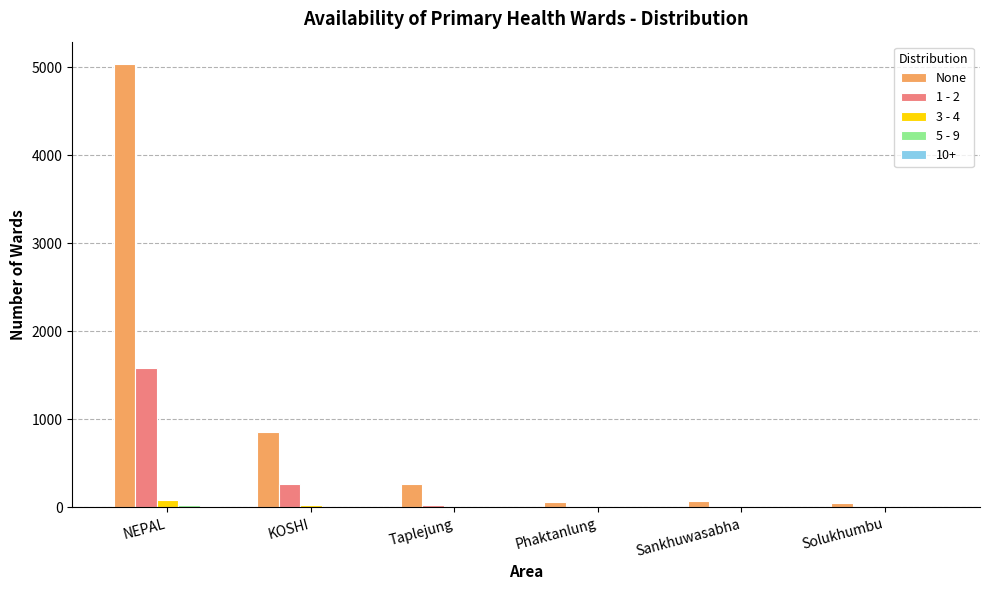

What is the maximum value shown in the chart?

5039